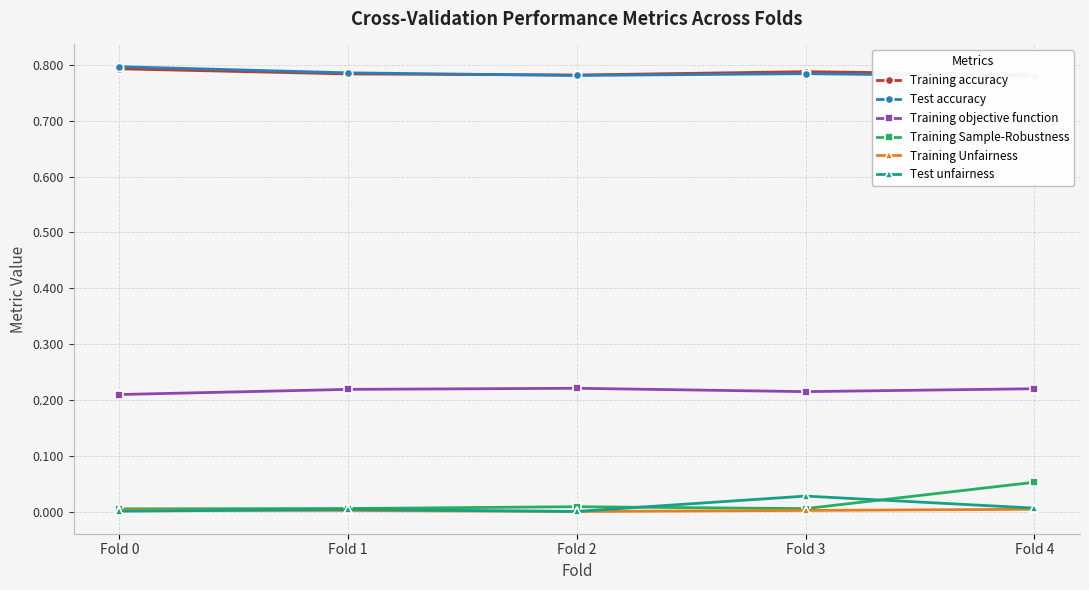

At Fold 3, list the series in order from largest to smallest.

Training accuracy, Test accuracy, Training objective function, Test unfairness, Training Sample-Robustness, Training Unfairness